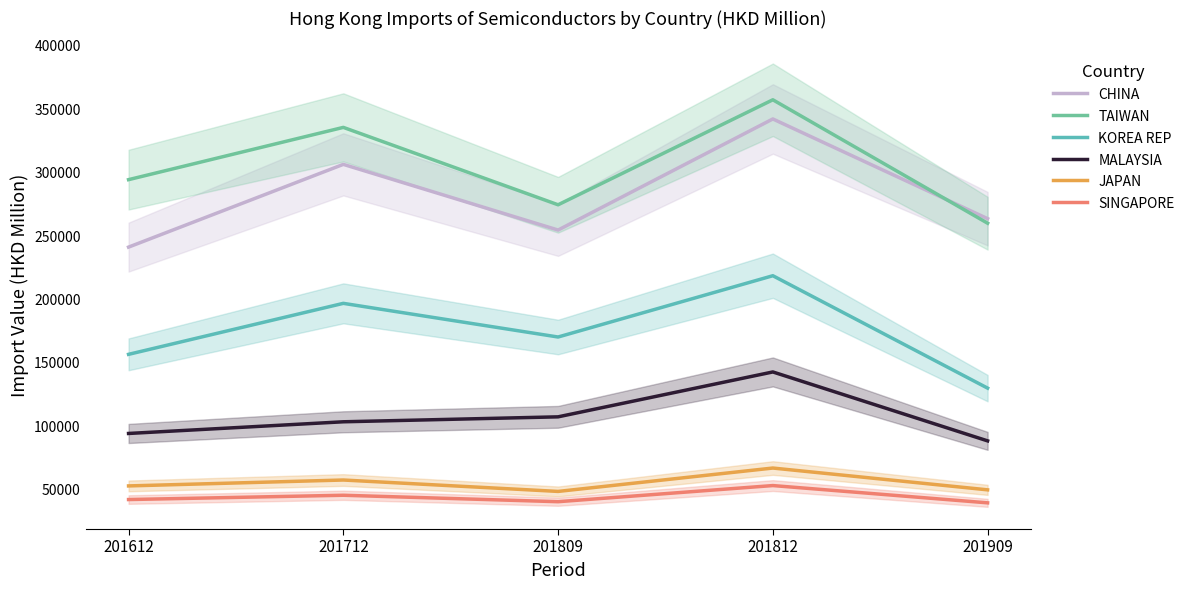

Rank the series at 201712 from lowest to highest value.

SINGAPORE, JAPAN, MALAYSIA, KOREA REP, CHINA, TAIWAN